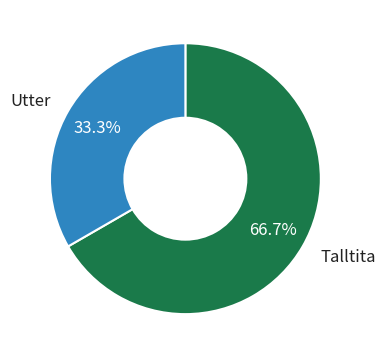

Count the number of slices in the pie.

2